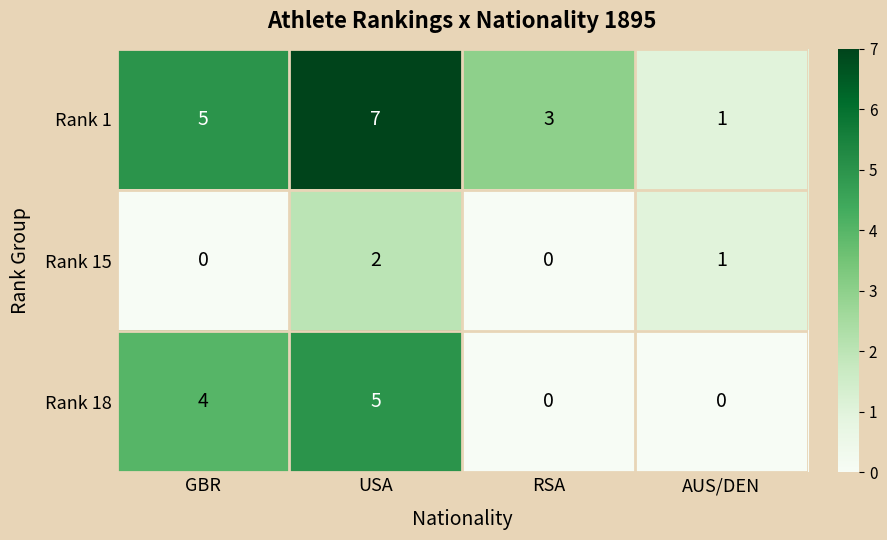

Where does the Rank 15 series first go above 1?

USA